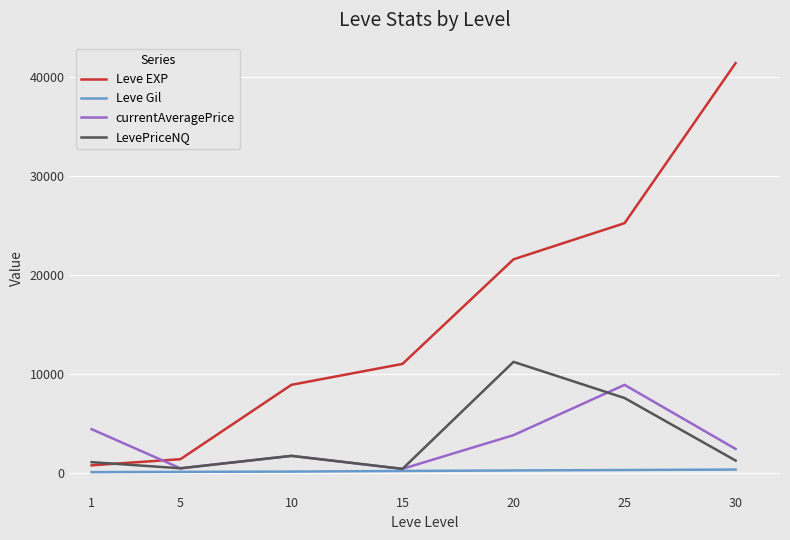

What is the minimum value for LevePriceNQ?

442.7